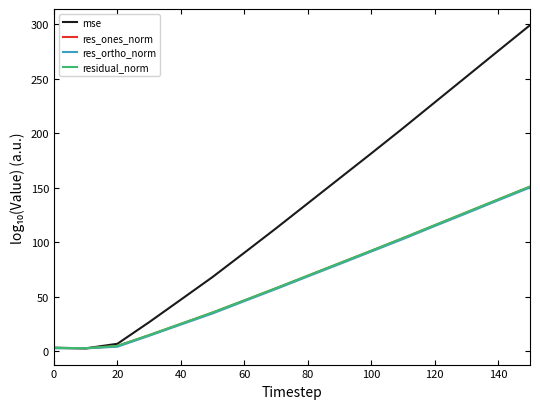

Which series has the widest spread of values?

mse